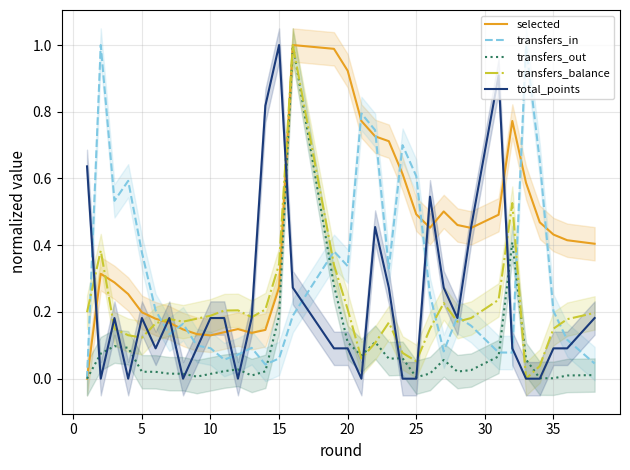

Which series has the largest total across all categories?

selected